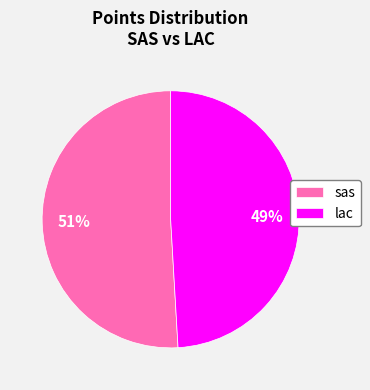

How many segments does this pie chart have?

2